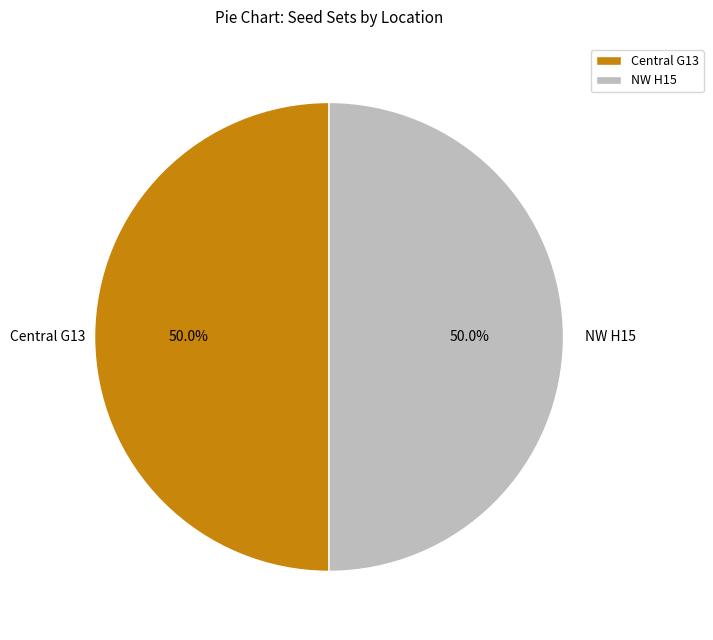

Approximately how many times larger is the value at Central G13 compared to NW H15?

1.0